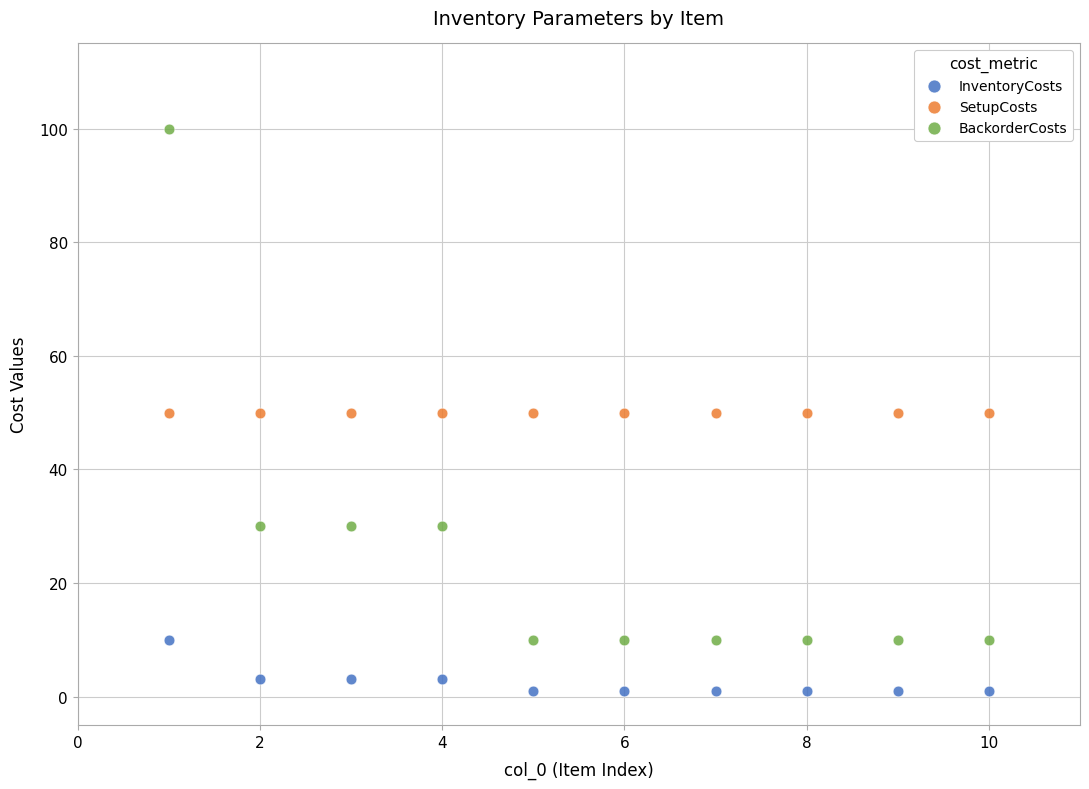

Which series contains the lowest Y value?

InventoryCosts